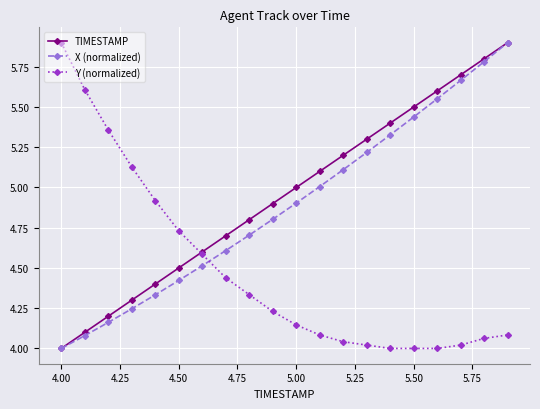

What is the maximum value for X (normalized)?

5.9